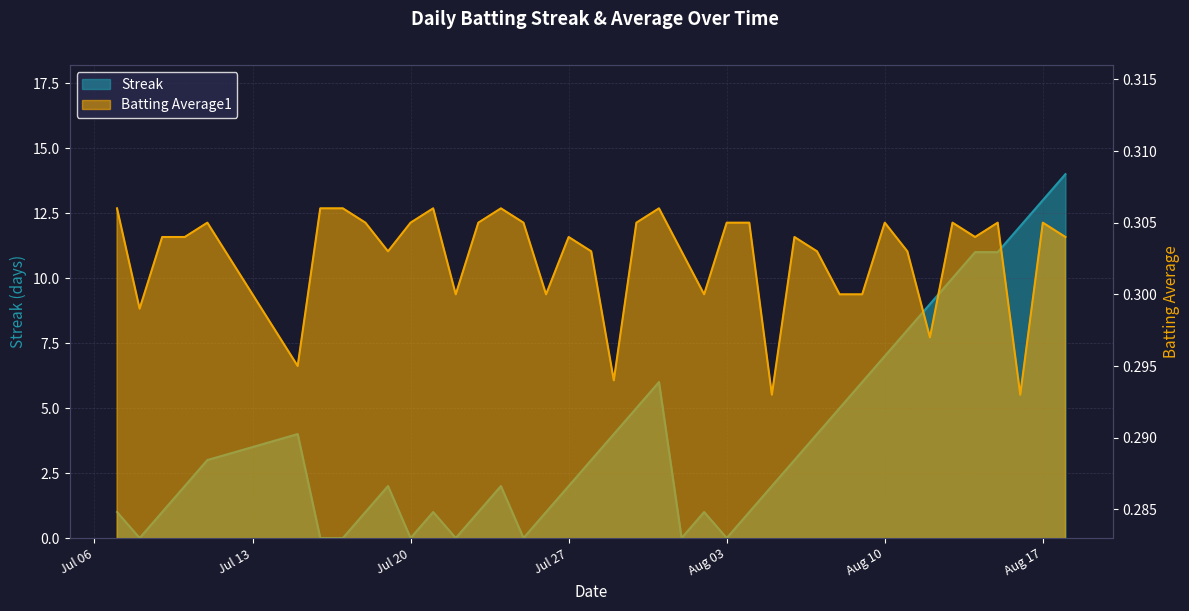

Does the chart display data point markers on the line(s)?

No